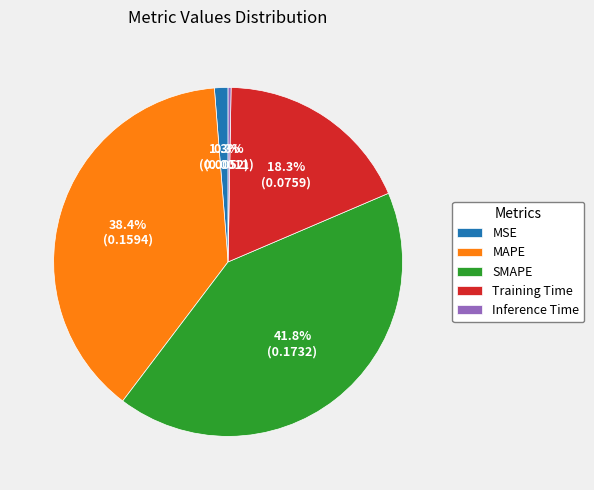

What portion of the pie excludes MAPE?

61.6%